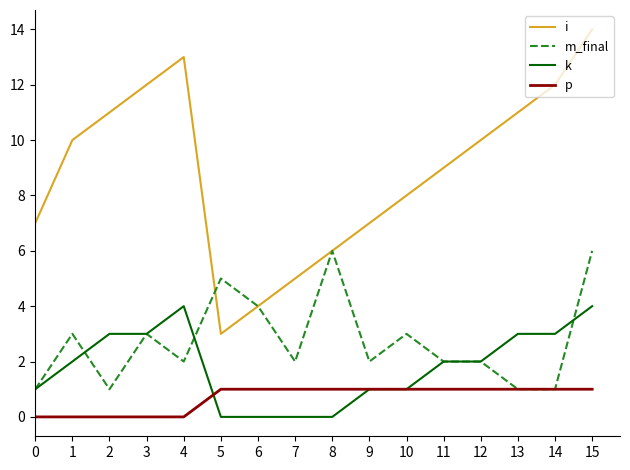

Where is the first local maximum for i?

4